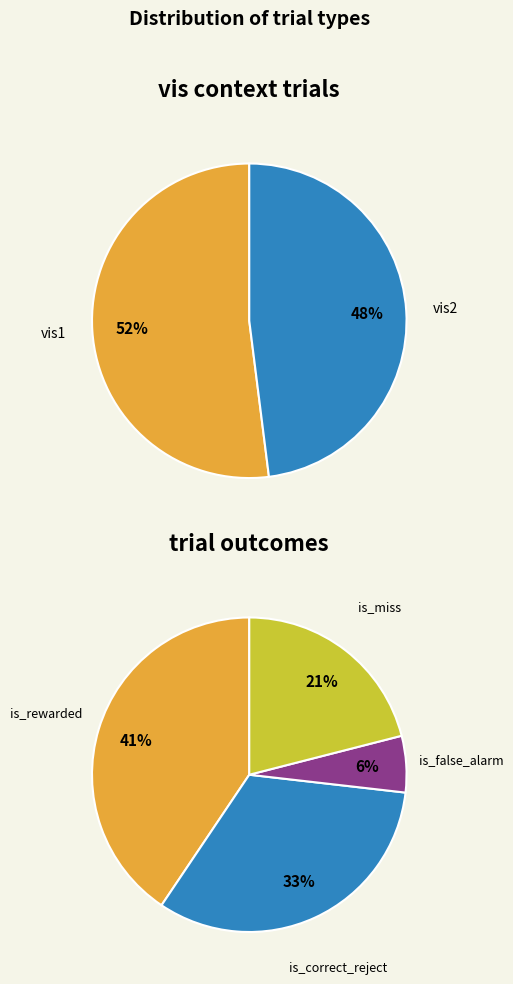

Is there any slice that represents more than half of the pie?

Yes